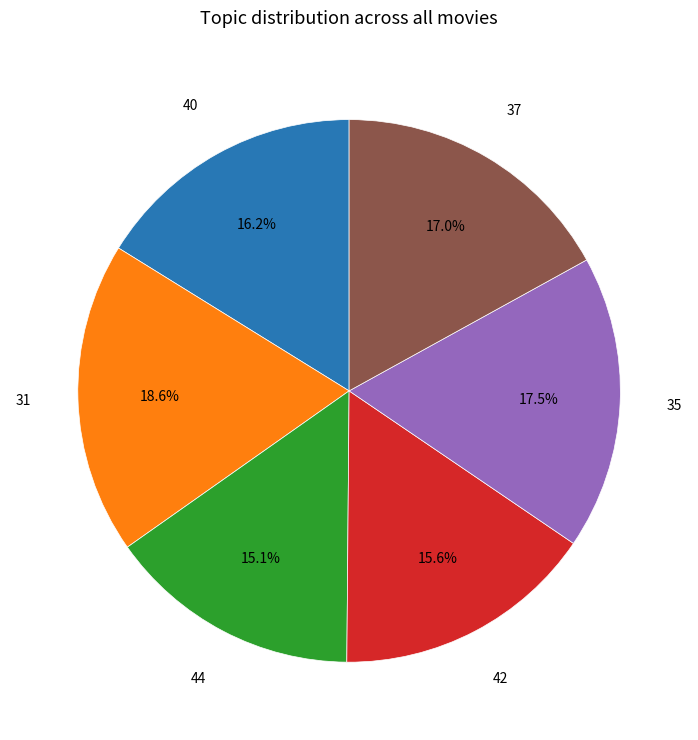

Is there any slice that represents more than half of the pie?

No